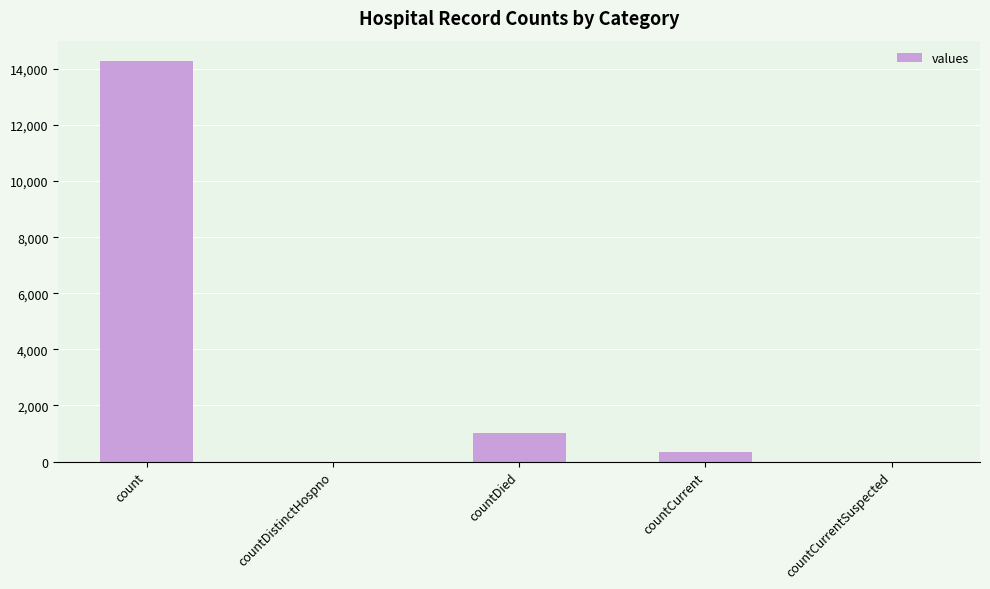

Is it true that the value at countDied is 1020?

True